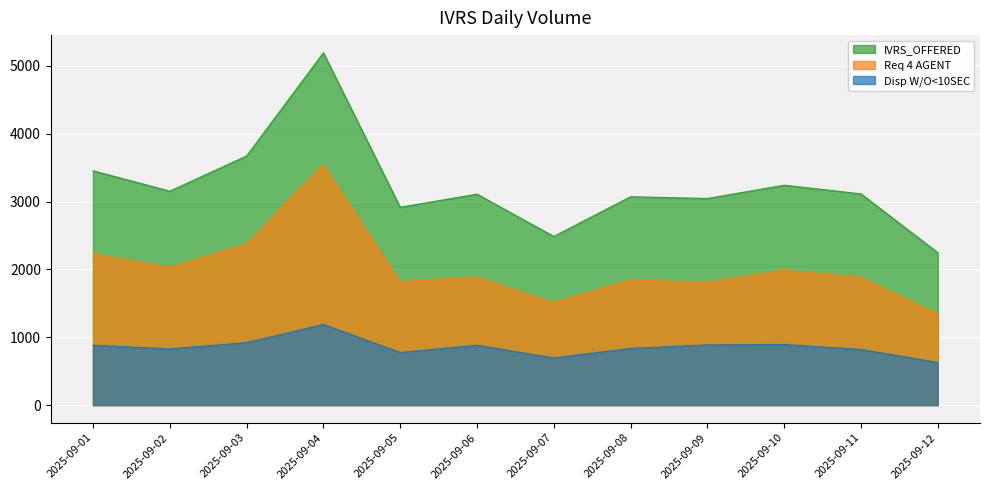

What is the maximum value shown in the chart?

5193